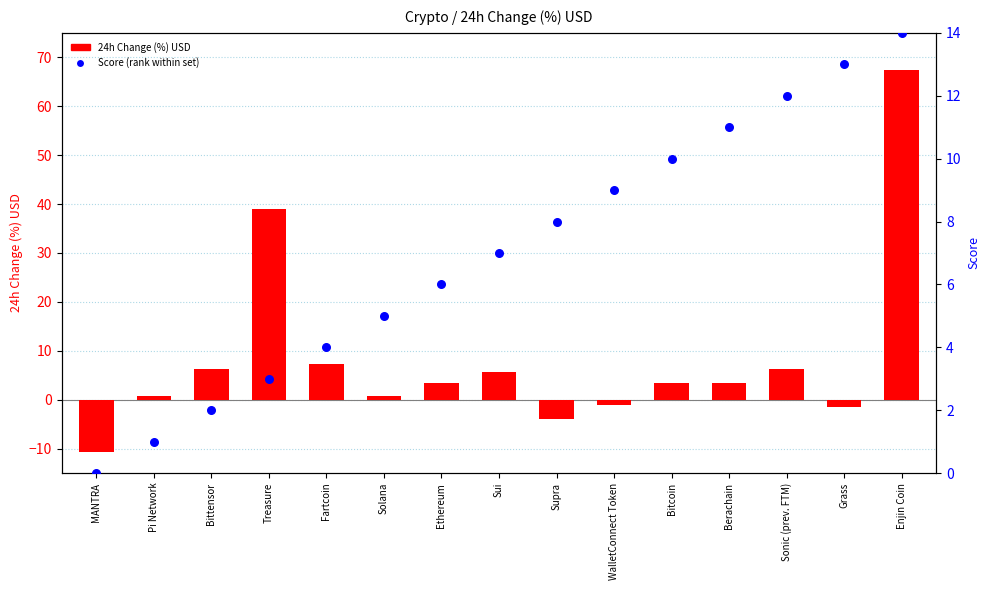

Which series has the widest spread of Y values?

24h Change (%) USD